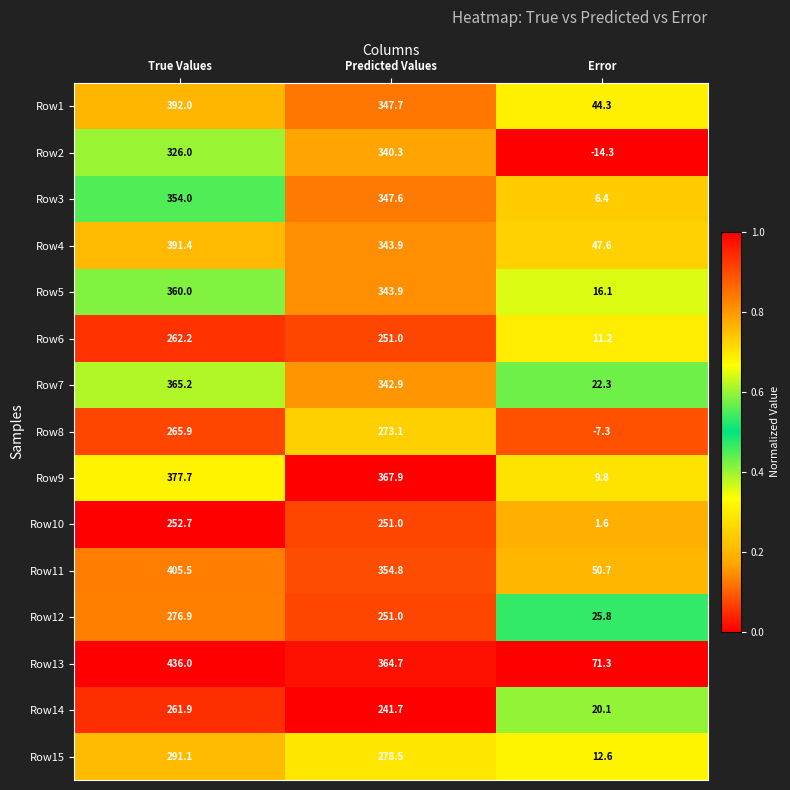

At which label is Row6 closest to 136?

Predicted Values